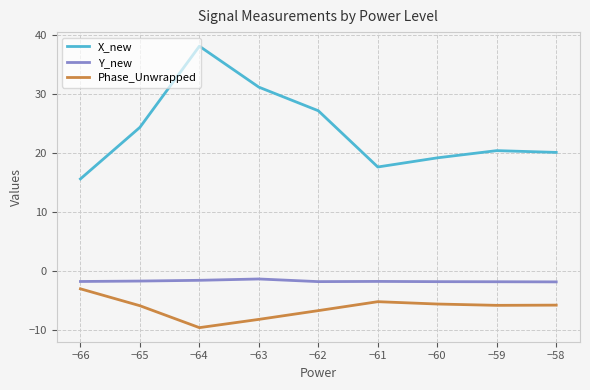

Is it true that Phase_Unwrapped equals -1.3 at −60?

False